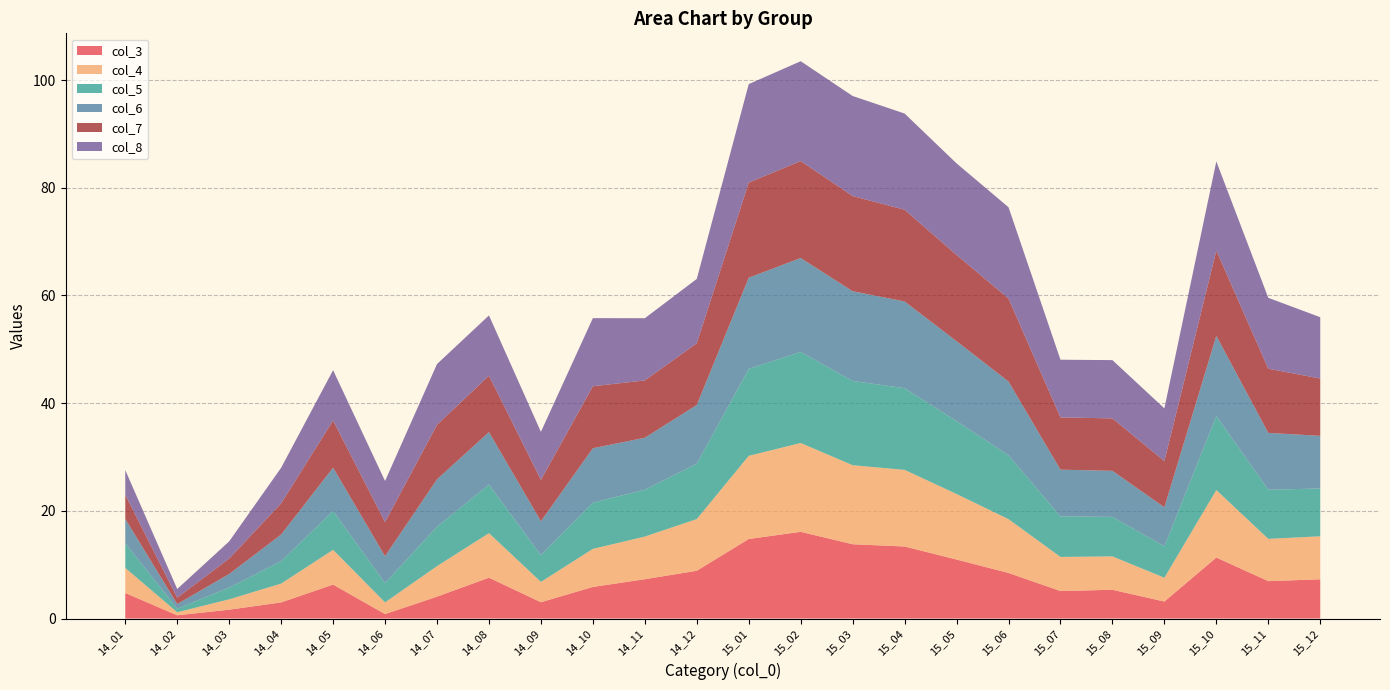

Reading left to right, what are all the values shown in this chart?

col_3: 14_01=4.7	14_02=0.6	14_03=1.6	14_04=3.0	14_05=6.3	14_06=0.8	14_07=4.1	14_08=7.6	14_09=3.0	14_10=5.9	14_11=7.3	14_12=8.9	15_01=14.8	15_02=16.1	15_03=13.8	15_04=13.4	15_05=11.0	15_06=8.5	15_07=5.1	15_08=5.3	15_09=3.1	15_10=11.3	15_11=6.9	15_12=7.3
col_4: 14_01=4.7	14_02=0.6	14_03=1.9	14_04=3.5	14_05=6.4	14_06=2.2	14_07=5.7	14_08=8.3	14_09=3.8	14_10=7.1	14_11=7.9	14_12=9.6	15_01=15.4	15_02=16.5	15_03=14.7	15_04=14.2	15_05=12.2	15_06=10.0	15_07=6.3	15_08=6.2	15_09=4.4	15_10=12.5	15_11=7.9	15_12=8.0
col_5: 14_01=4.6	14_02=0.7	14_03=2.2	14_04=4.2	14_05=7.2	14_06=3.6	14_07=7.3	14_08=9.0	14_09=5.0	14_10=8.6	14_11=8.7	14_12=10.3	15_01=16.2	15_02=16.9	15_03=15.6	15_04=15.2	15_05=13.5	15_06=11.9	15_07=7.5	15_08=7.3	15_09=5.9	15_10=13.8	15_11=9.1	15_12=8.9
col_6: 14_01=4.5	14_02=0.9	14_03=2.5	14_04=5.0	14_05=8.0	14_06=5.0	14_07=8.8	14_08=9.8	14_09=6.3	14_10=10.1	14_11=9.7	14_12=10.9	15_01=16.9	15_02=17.4	15_03=16.7	15_04=16.1	15_05=14.9	15_06=13.7	15_07=8.7	15_08=8.6	15_09=7.2	15_10=14.9	15_11=10.5	15_12=9.8
col_7: 14_01=4.5	14_02=1.2	14_03=2.9	14_04=5.8	14_05=8.8	14_06=6.3	14_07=10.1	14_08=10.5	14_09=7.7	14_10=11.5	14_11=10.6	14_12=11.5	15_01=17.7	15_02=18.0	15_03=17.7	15_04=17.0	15_05=16.0	15_06=15.4	15_07=9.7	15_08=9.7	15_09=8.6	15_10=15.8	15_11=11.9	15_12=10.6
col_8: 14_01=4.6	14_02=1.6	14_03=3.2	14_04=6.6	14_05=9.3	14_06=7.6	14_07=11.3	14_08=11.2	14_09=8.9	14_10=12.6	14_11=11.6	14_12=11.9	15_01=18.3	15_02=18.5	15_03=18.6	15_04=17.9	15_05=17.0	15_06=17.0	15_07=10.7	15_08=10.8	15_09=9.8	15_10=16.6	15_11=13.2	15_12=11.4